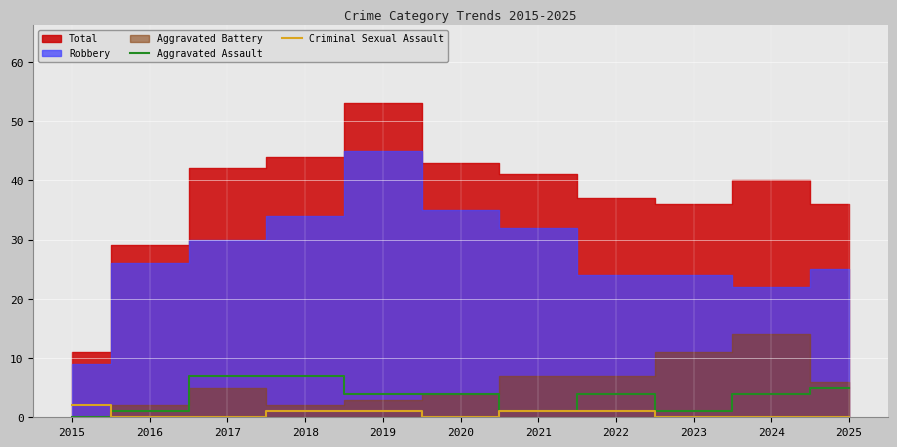

How many lines are shown in the chart?

2